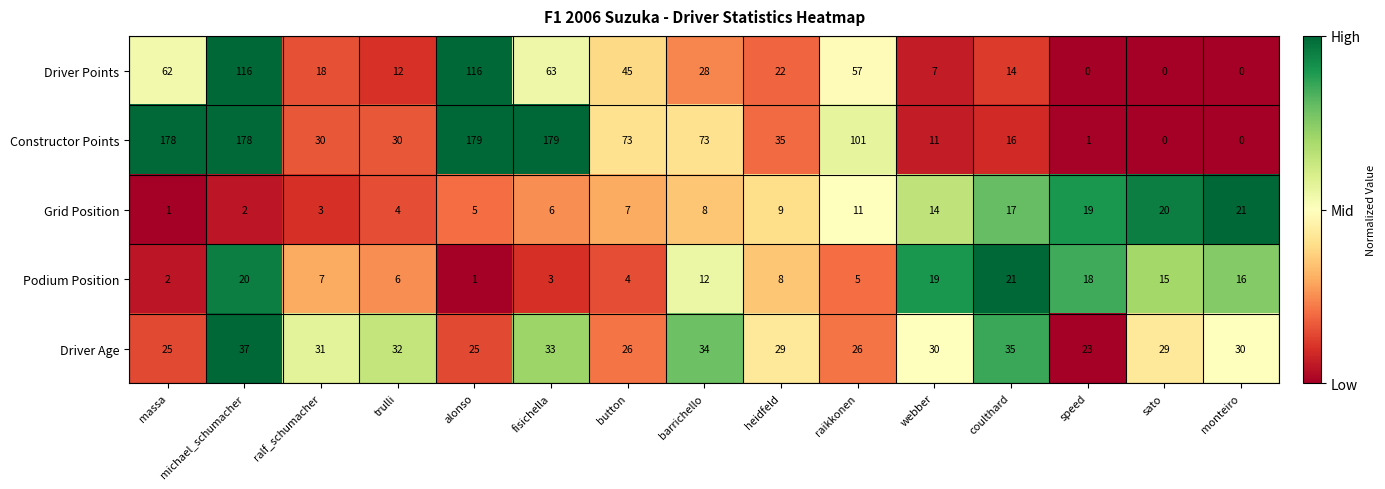

Is it true that Driver Points equals 57 at raikkonen?

True